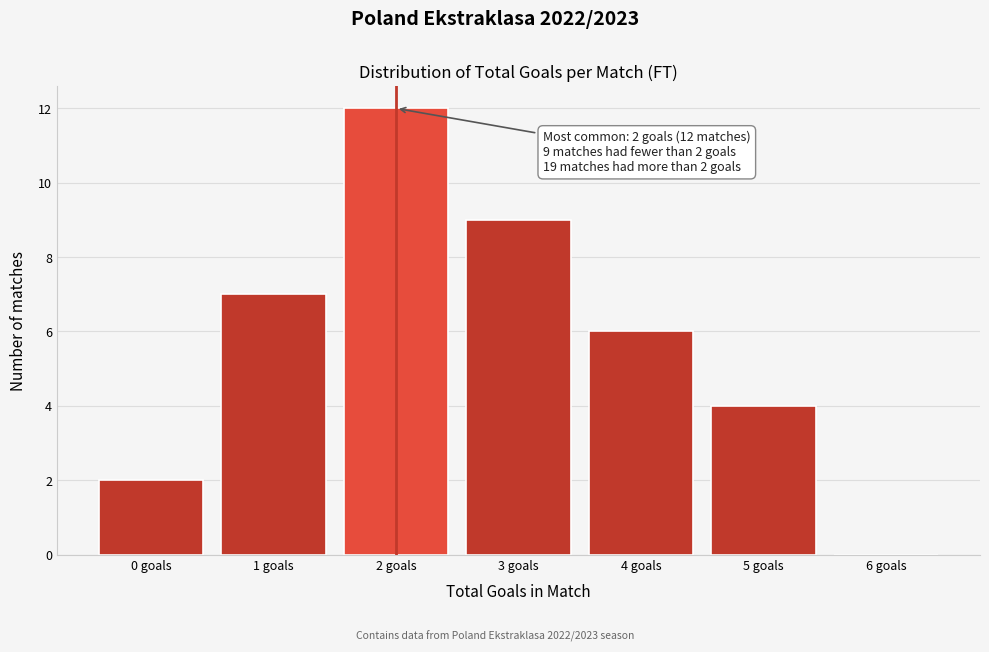

Over which range of the x-axis is the bar tallest?

1.5 to 2.5